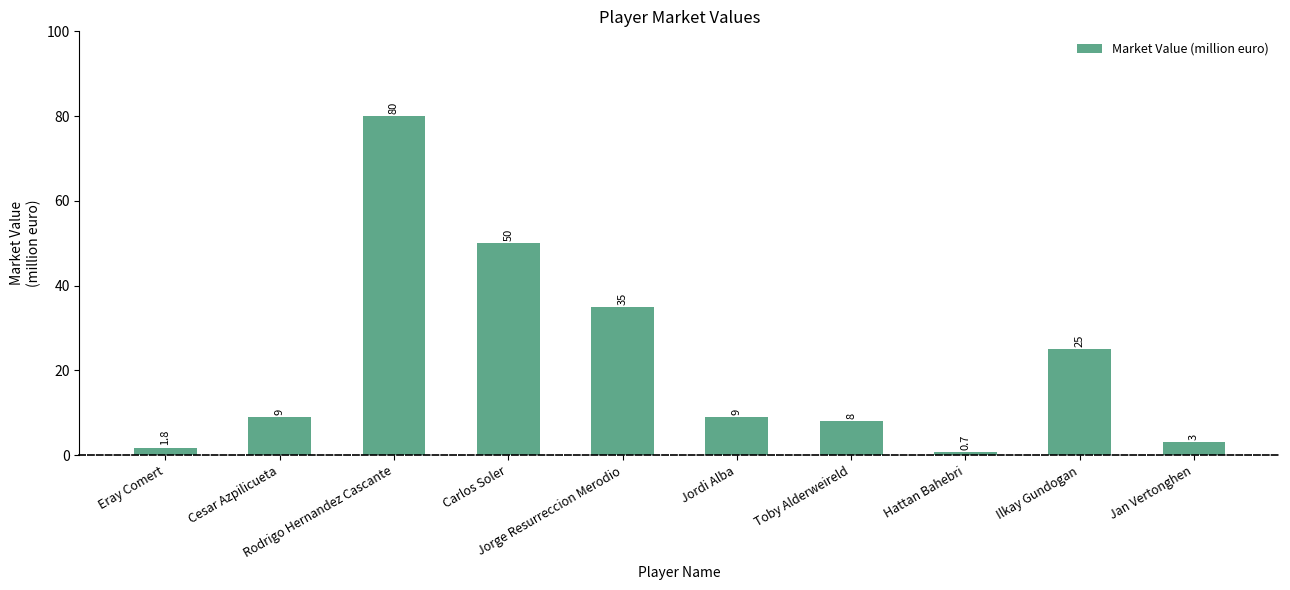

What is the difference between the values at Jordi Alba and Eray Comert?

7.2